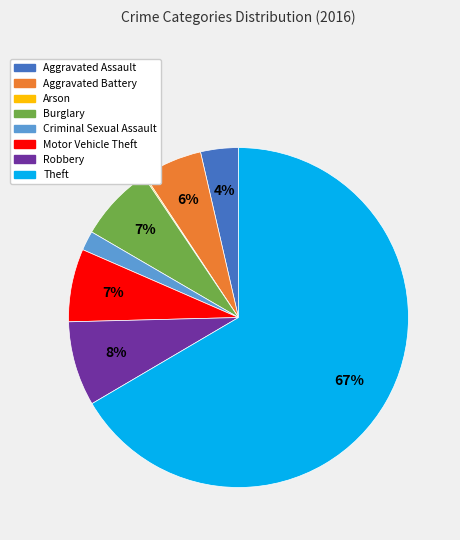

Is it true that Burglary is 7% of the pie?

True